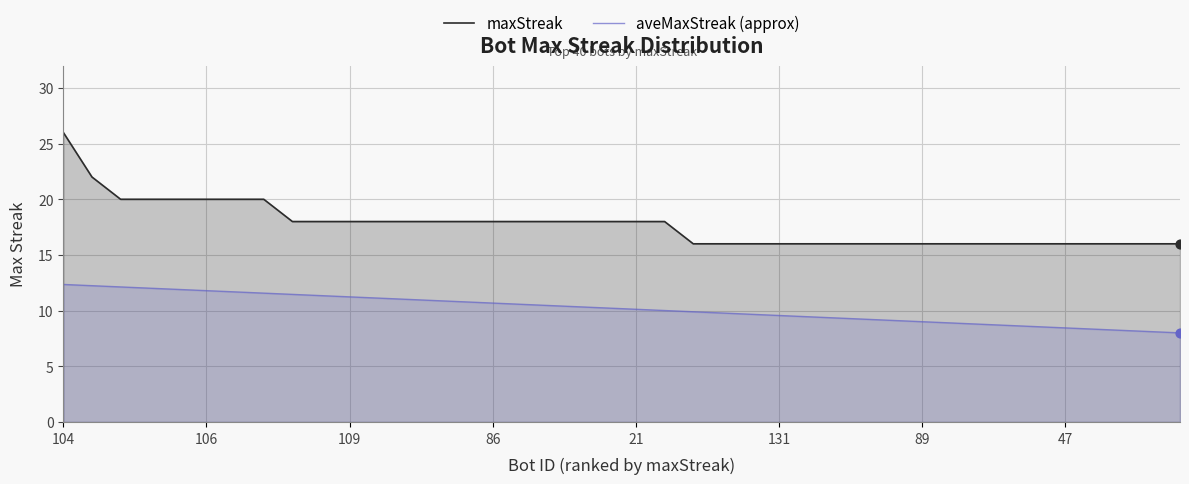

What are all the series names shown in the legend?

maxStreak, aveMaxStreak (approx)